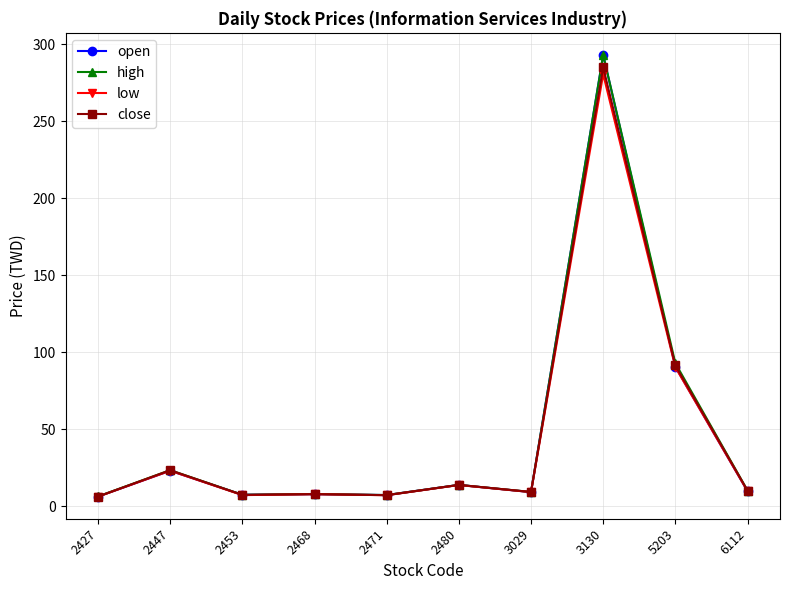

Is the value of close at 2447 greater than the value of low at 3130?

No